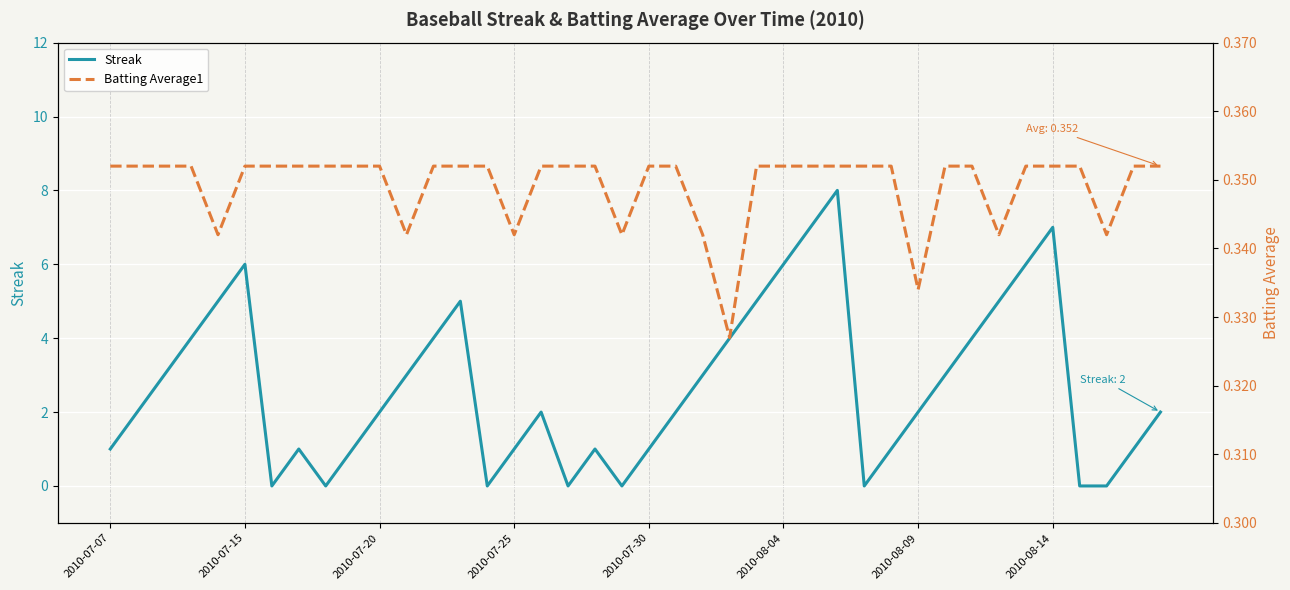

What is the maximum value for Streak?

8